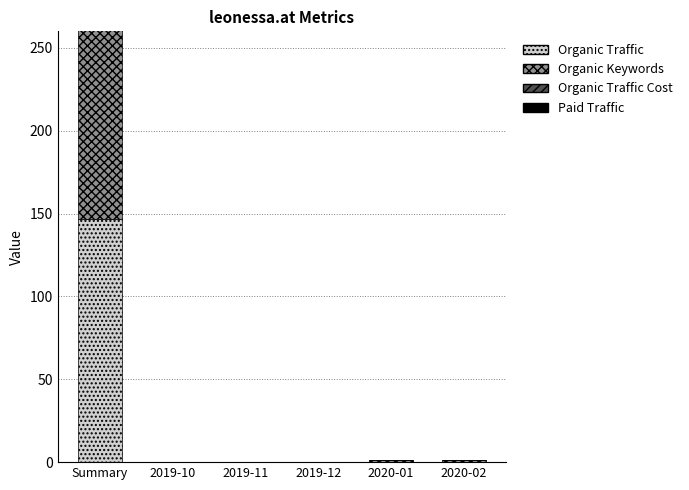

What is the difference between the maximum and minimum values in the Organic Keywords series?

228